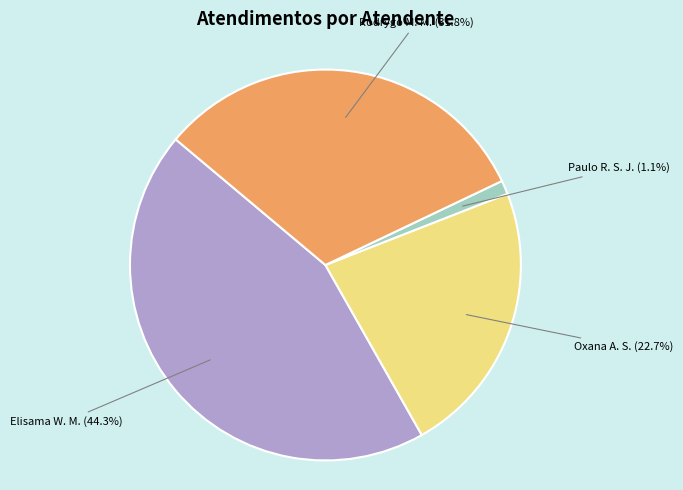

Is there a majority slice in this chart?

No